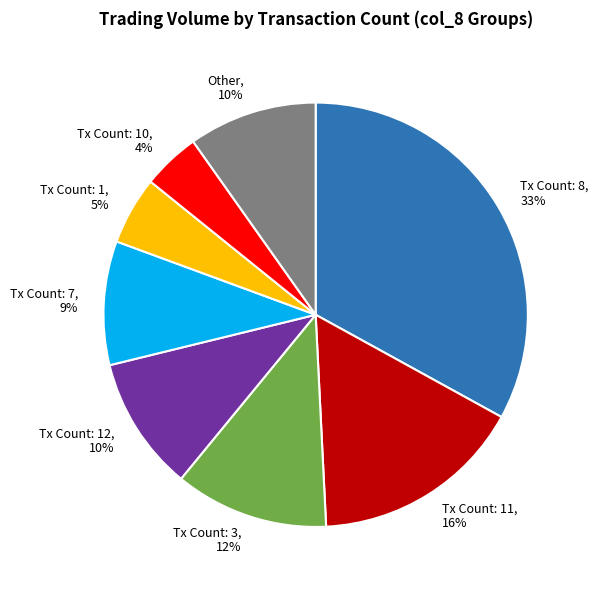

Between Tx Count: 11 and Other, which is larger?

Tx Count: 11